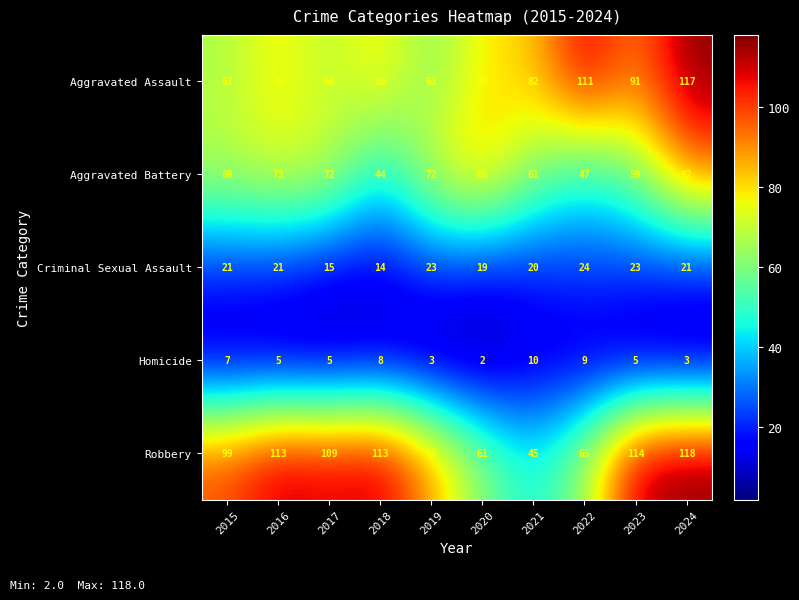

The value of Aggravated Battery at 2021 is 26. True or false?

False